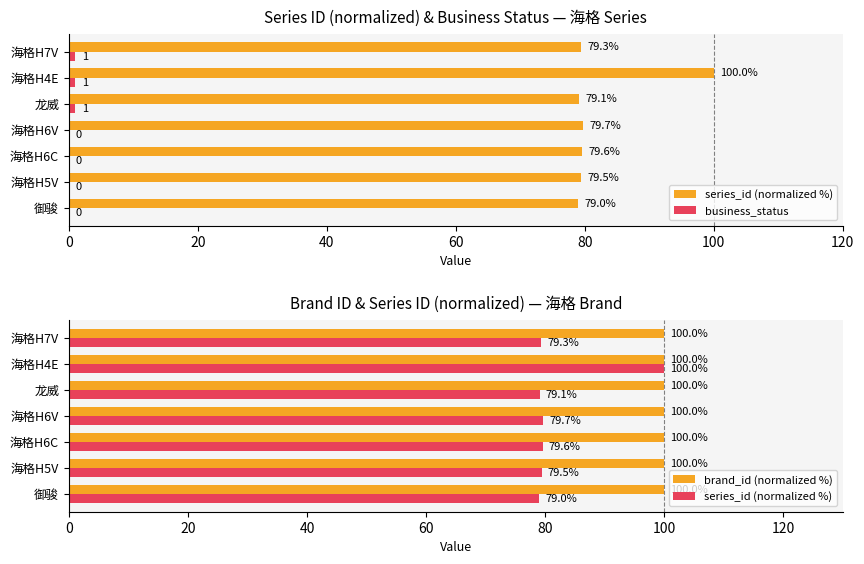

How many bars are there in total?

21